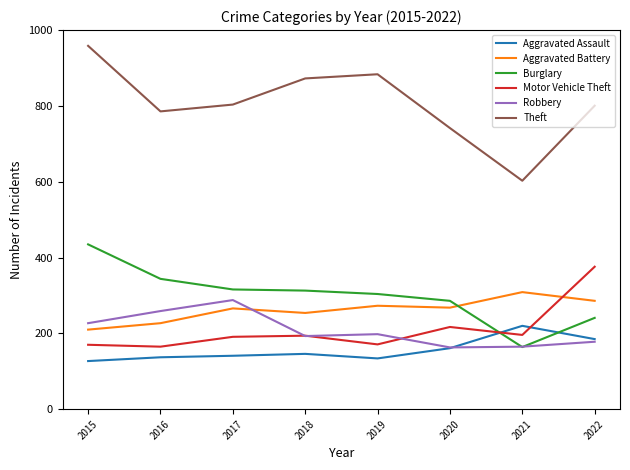

The value of Theft at 2019 is 479. True or false?

False